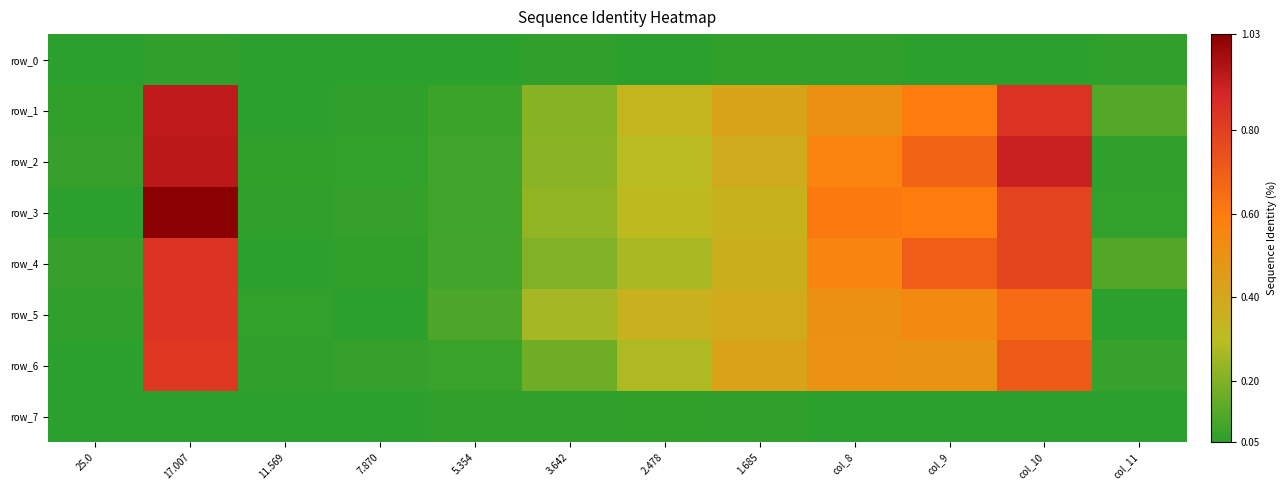

At which category is the sum across all series the highest?

17.007